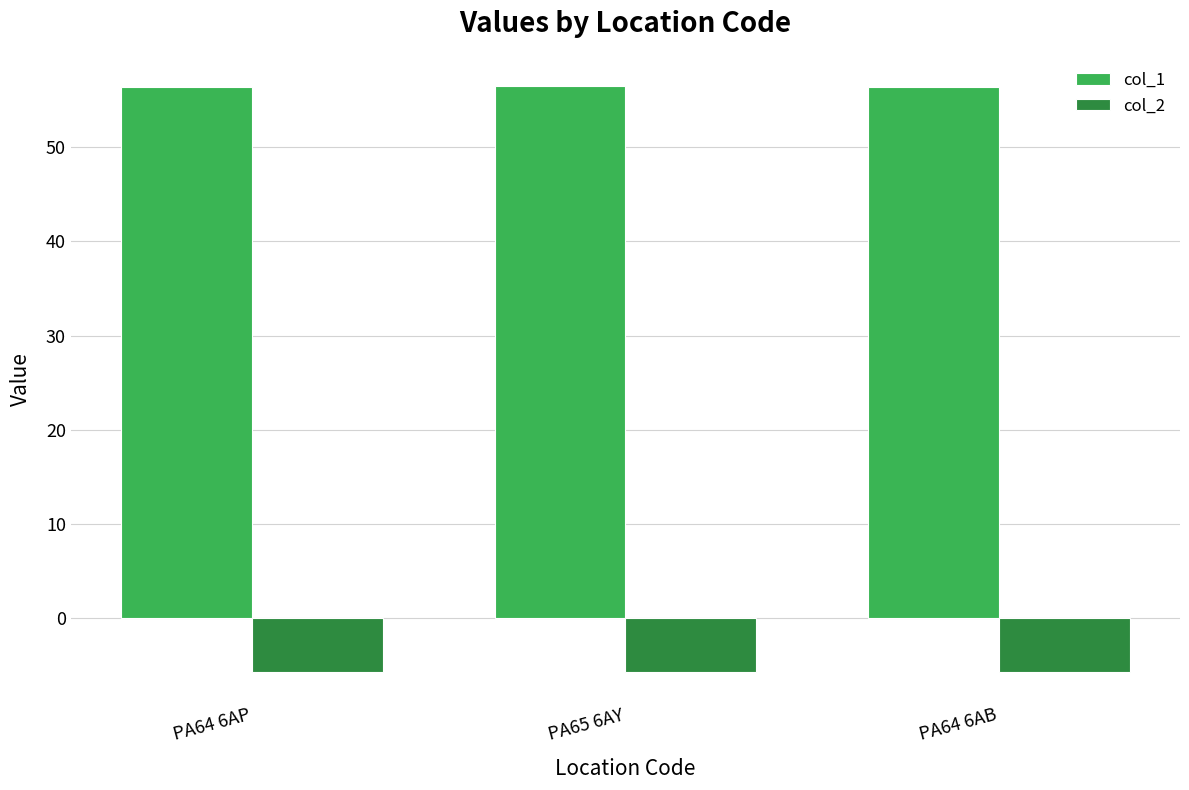

What is the spread (max minus min) of values at PA64 6AP?

62.1